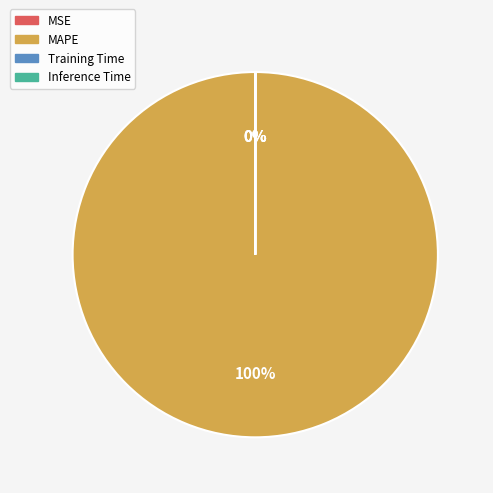

Is there any slice that represents more than half of the pie?

Yes